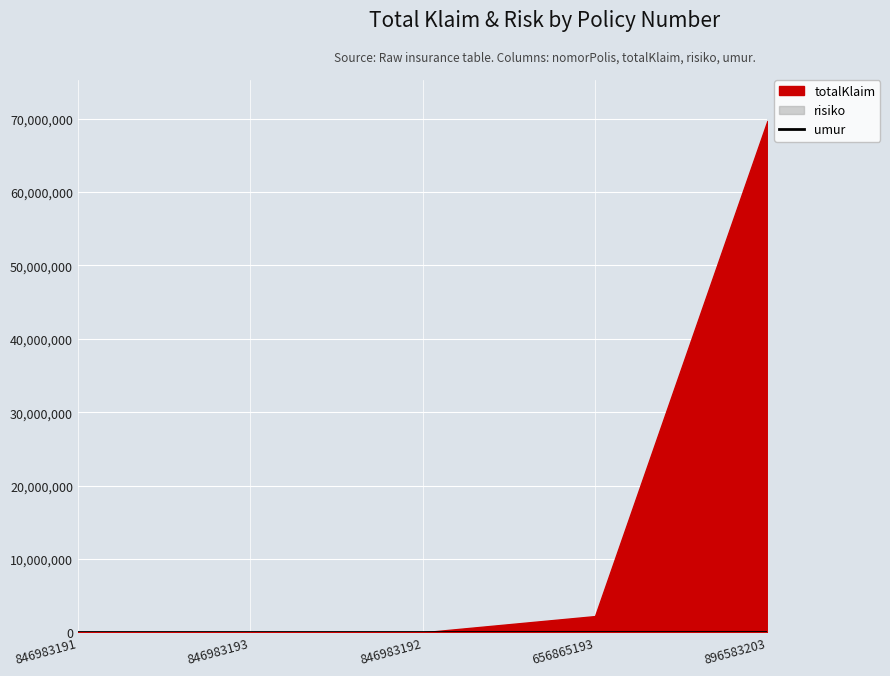

At which category does the chart reach its minimum across all series?

846983191